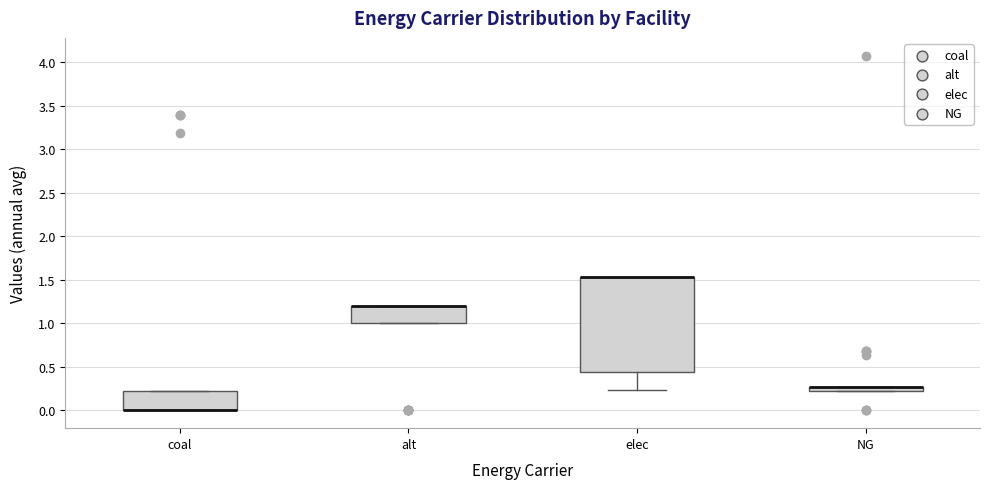

Comparing the boxes themselves (not the whiskers), which one is the tallest?

elec